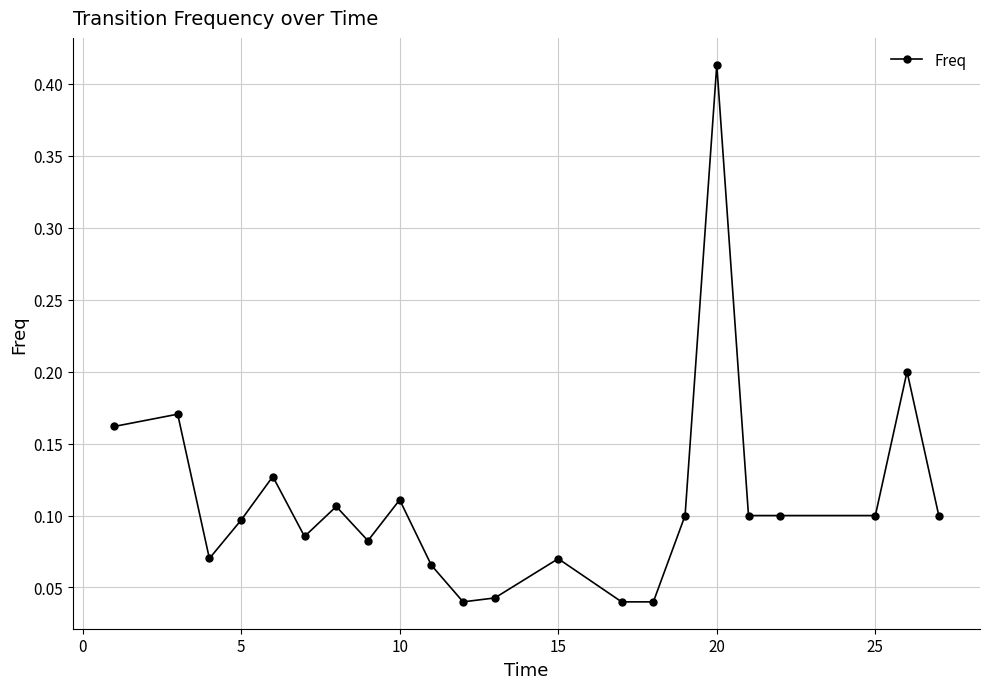

What is the sum of all values?

2.4